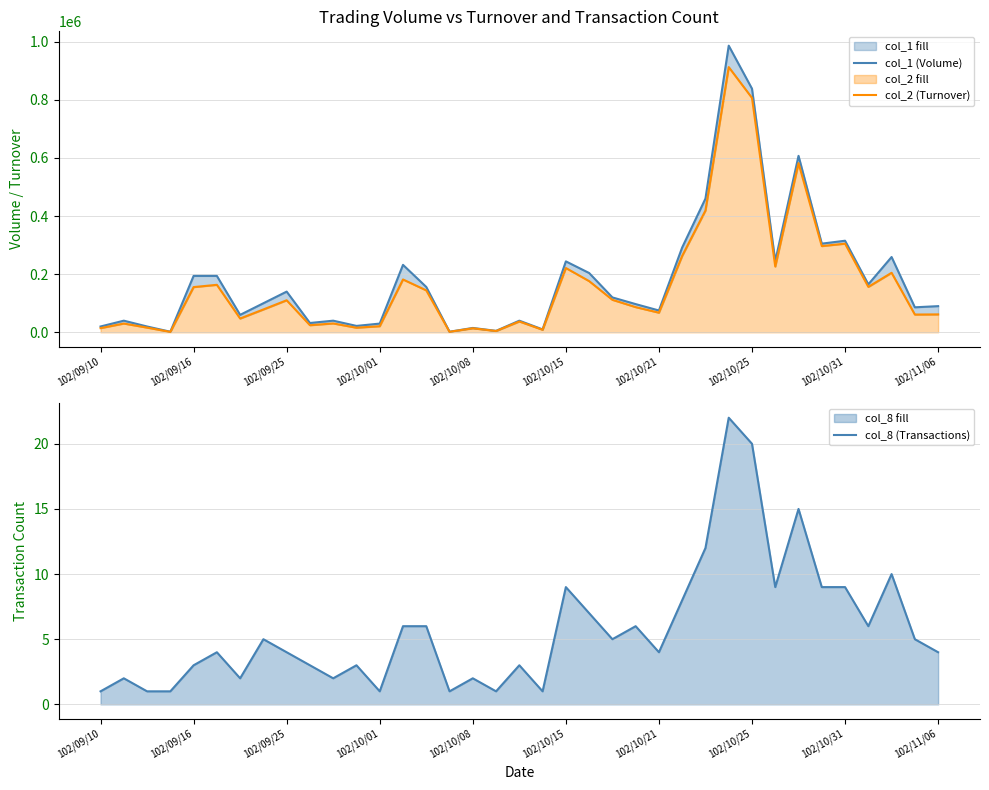

What are all the series names shown in the legend?

col_1 (Volume), col_2 (Turnover), col_8 (Transactions)